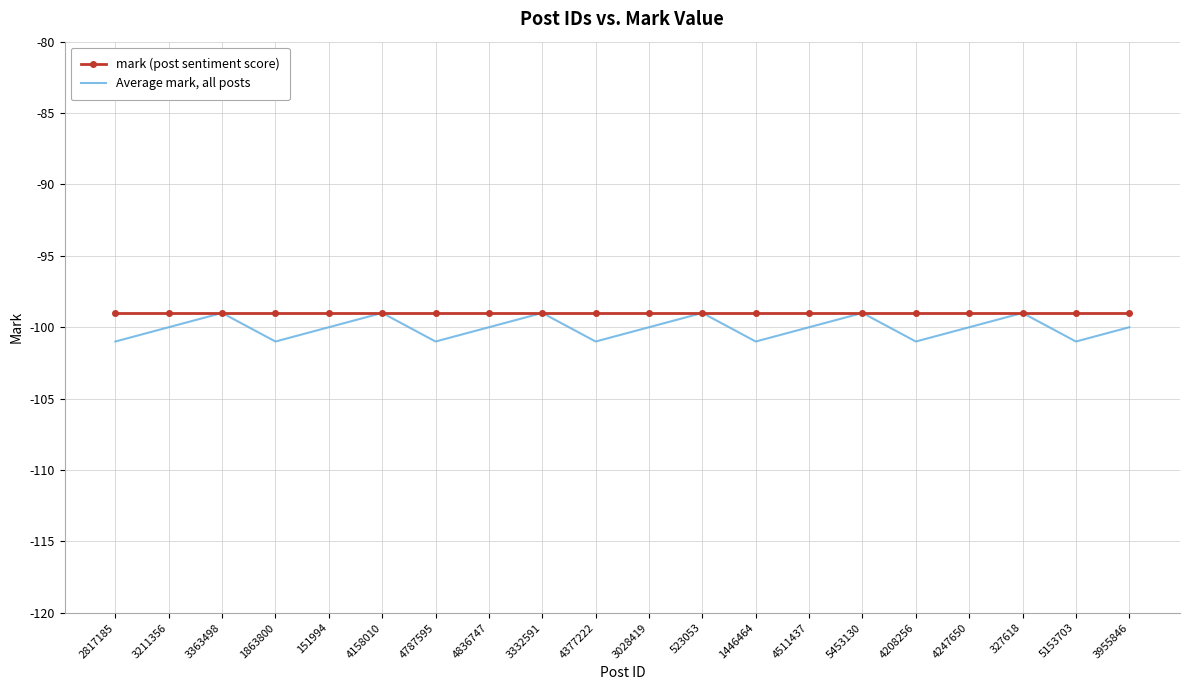

The value of Average mark, all posts at 327618 is -99. True or false?

True